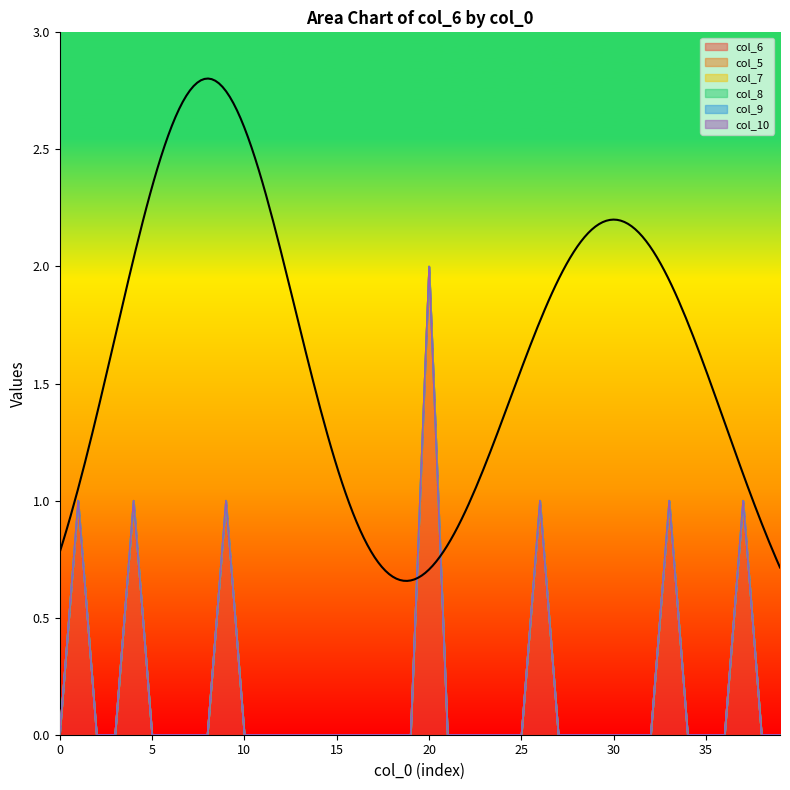

True or false: col_6 and col_10 cross at least once.

False